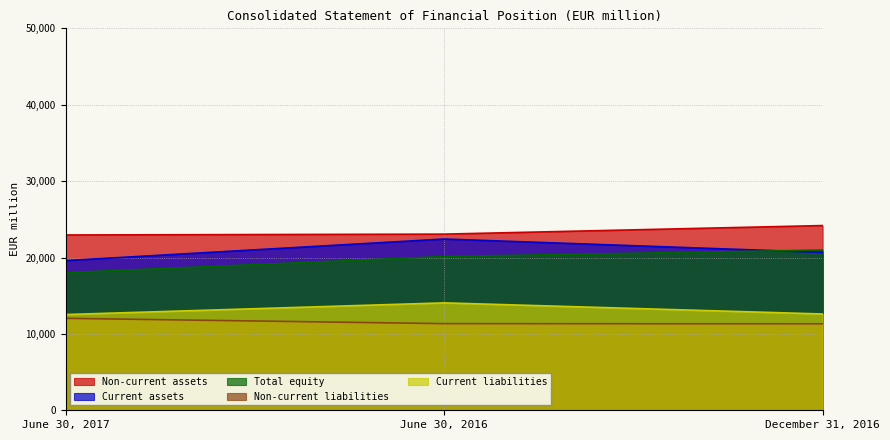

The value of Non-current assets at June 30, 2016 is 12739. True or false?

False